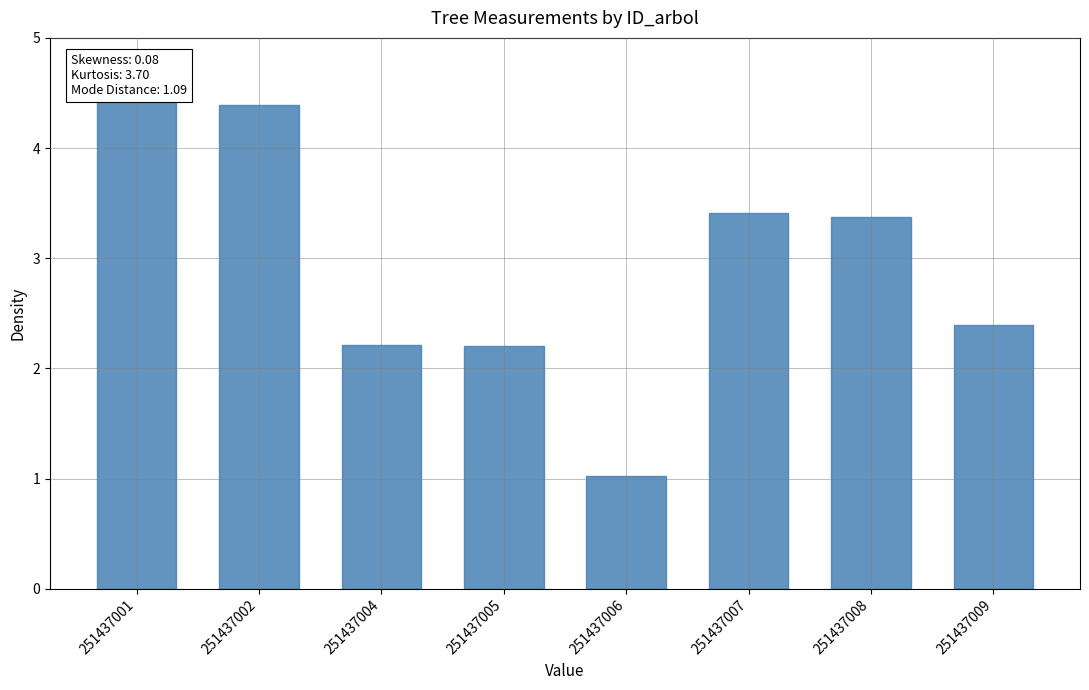

What value does the data have at 251437005?

2.2